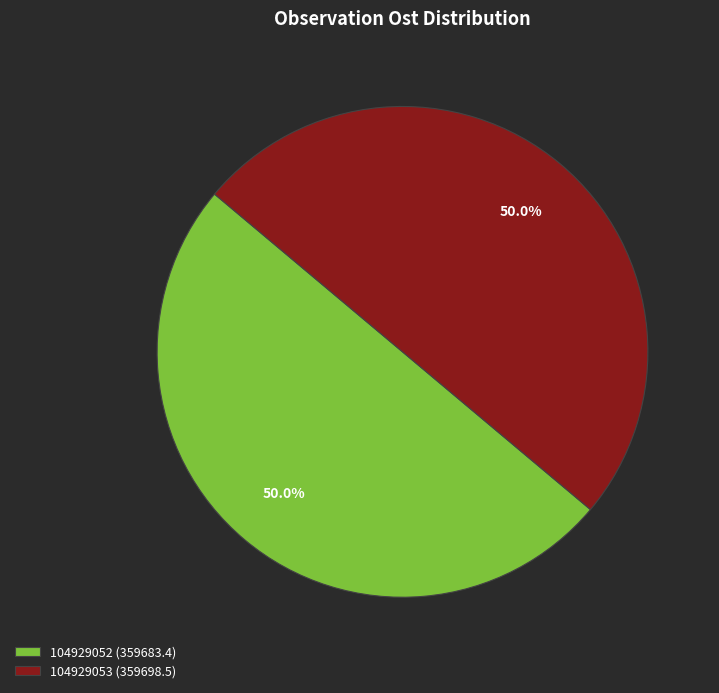

Combined, do 104929052 and 104929053 account for over 50%?

Yes